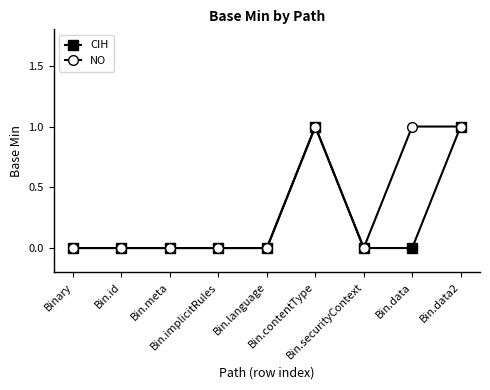

True or false: NO has more than 0 points higher than both neighbors.

True